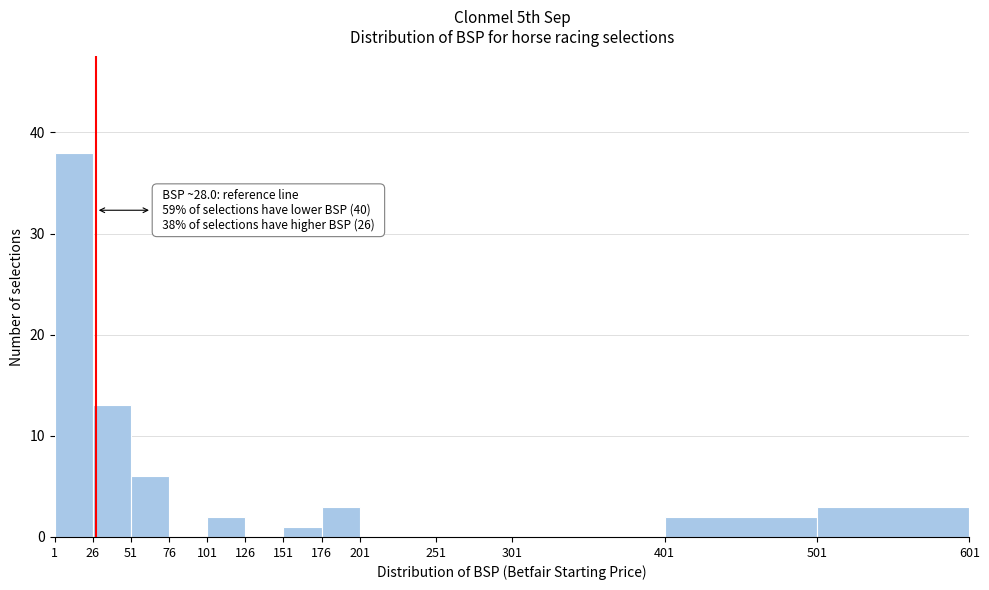

Over which range of the x-axis is the bar tallest?

1 to 26